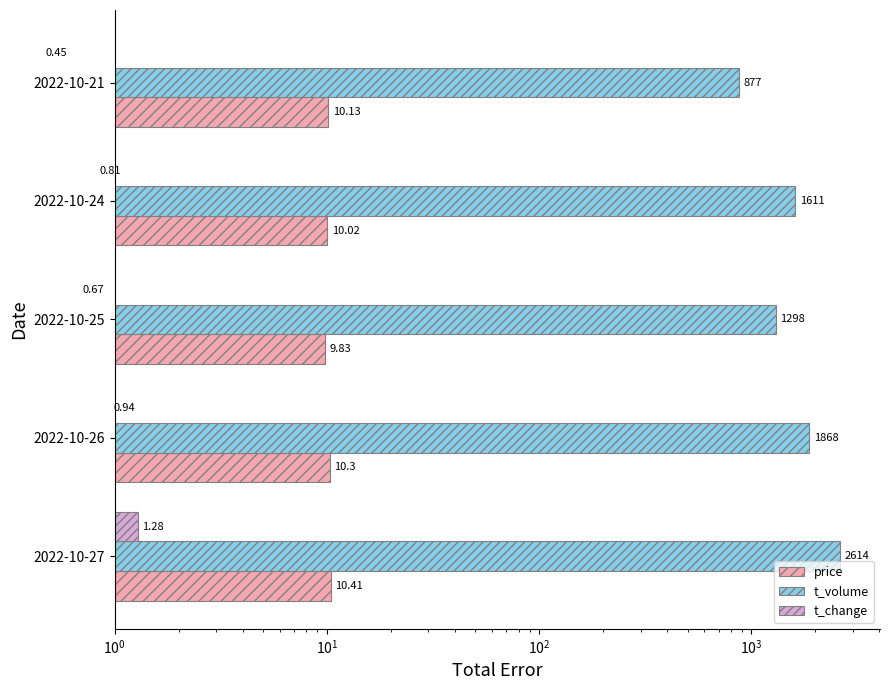

What position from the right is $\mathdefault{10^{3}}$?

1